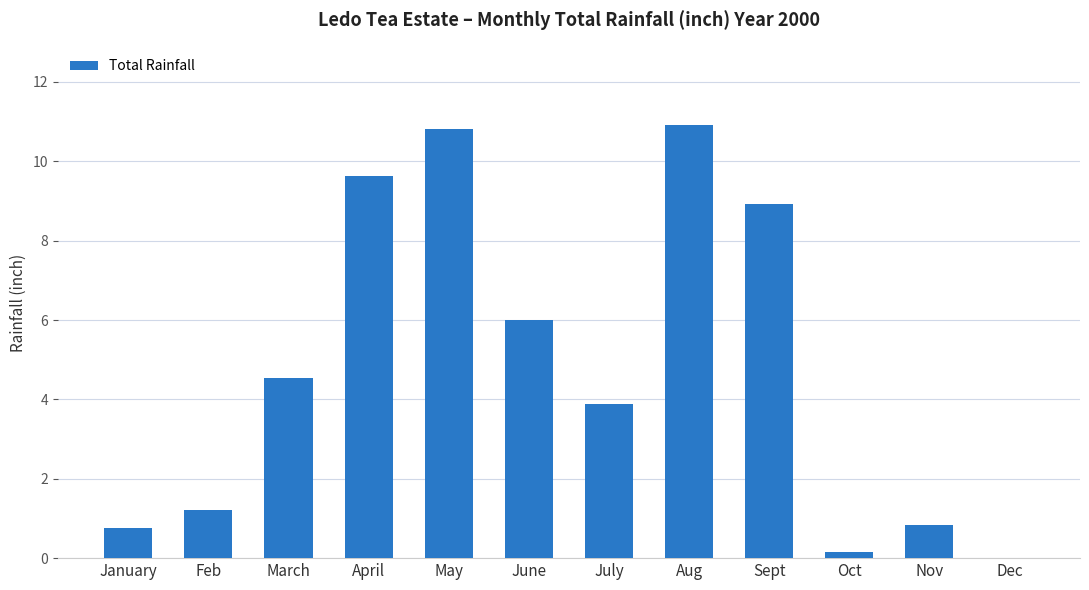

What is the average value?

4.8